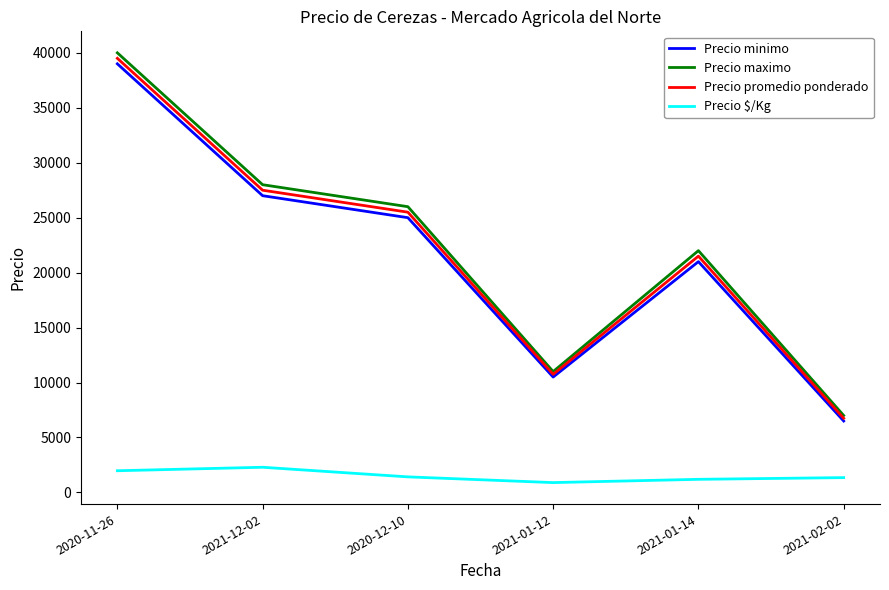

Is the value of Precio minimo at 2021-12-02 greater than the value of Precio promedio ponderado at 2020-12-10?

Yes